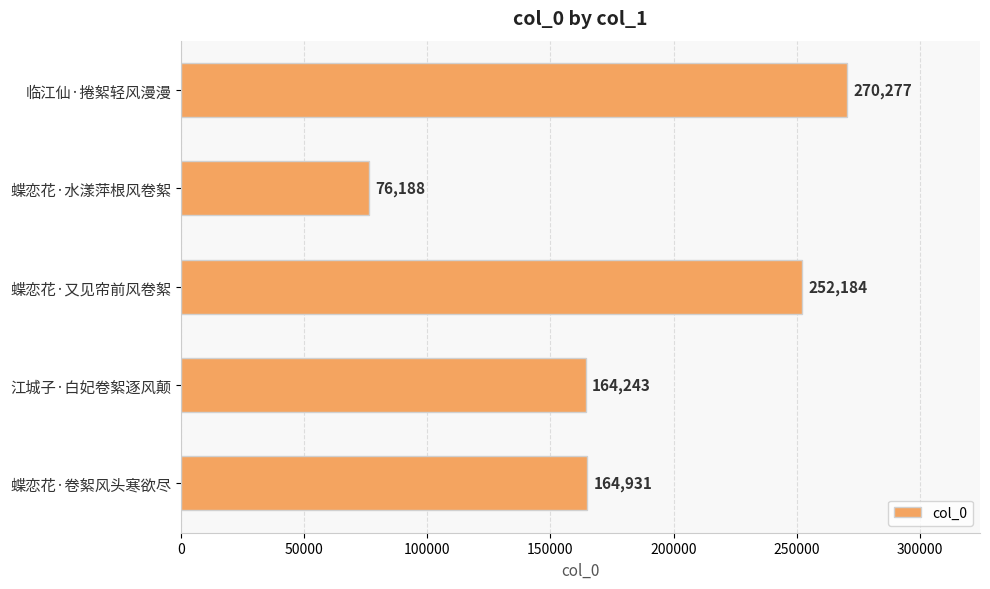

How many data points does each series have?

5